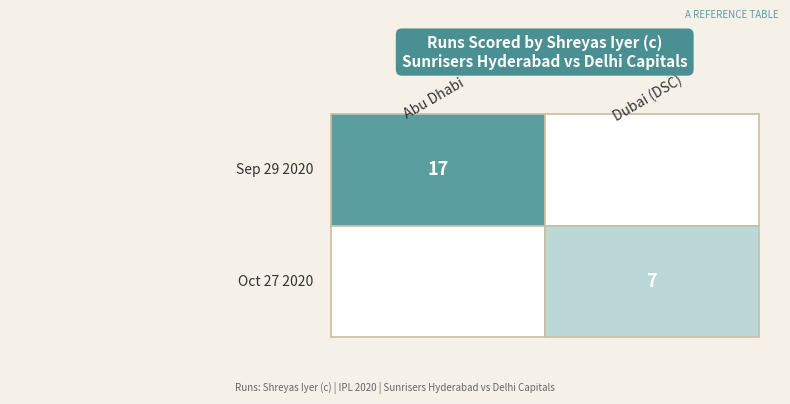

Which series has the largest range (max minus min)?

Sep 29 2020